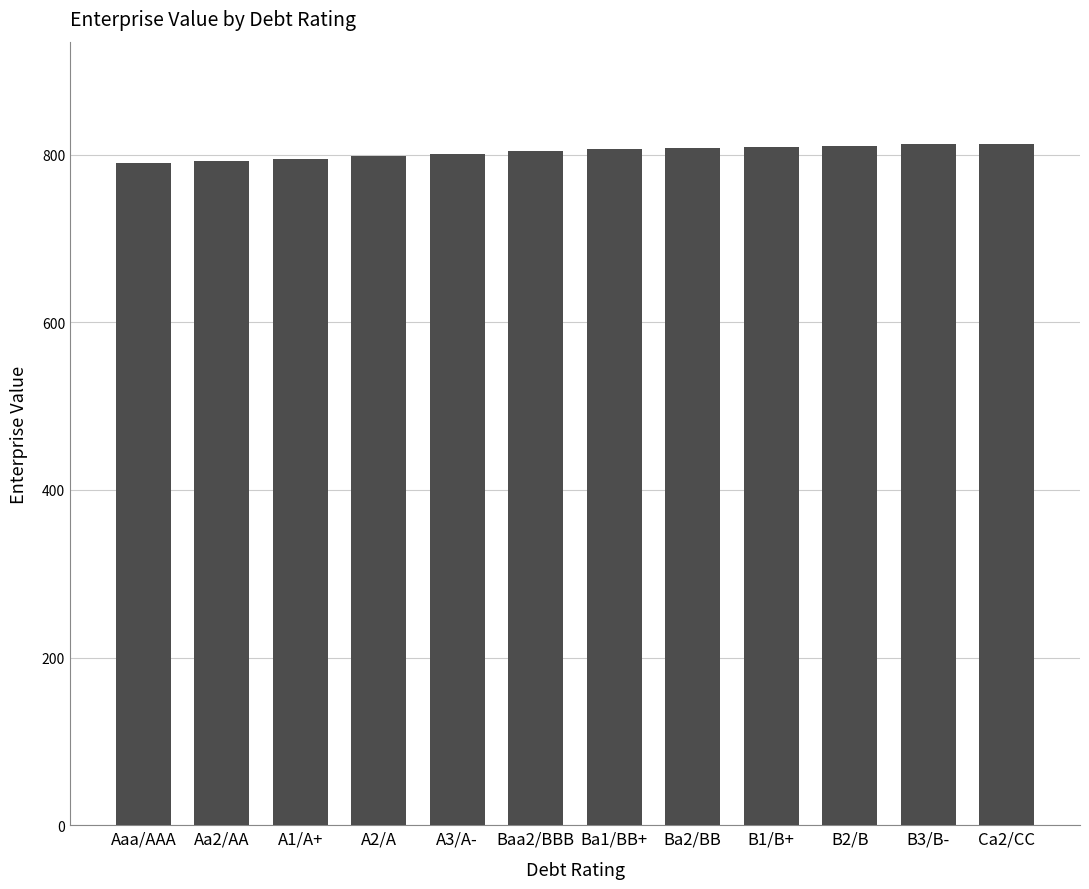

What is the greatest value displayed?

812.8